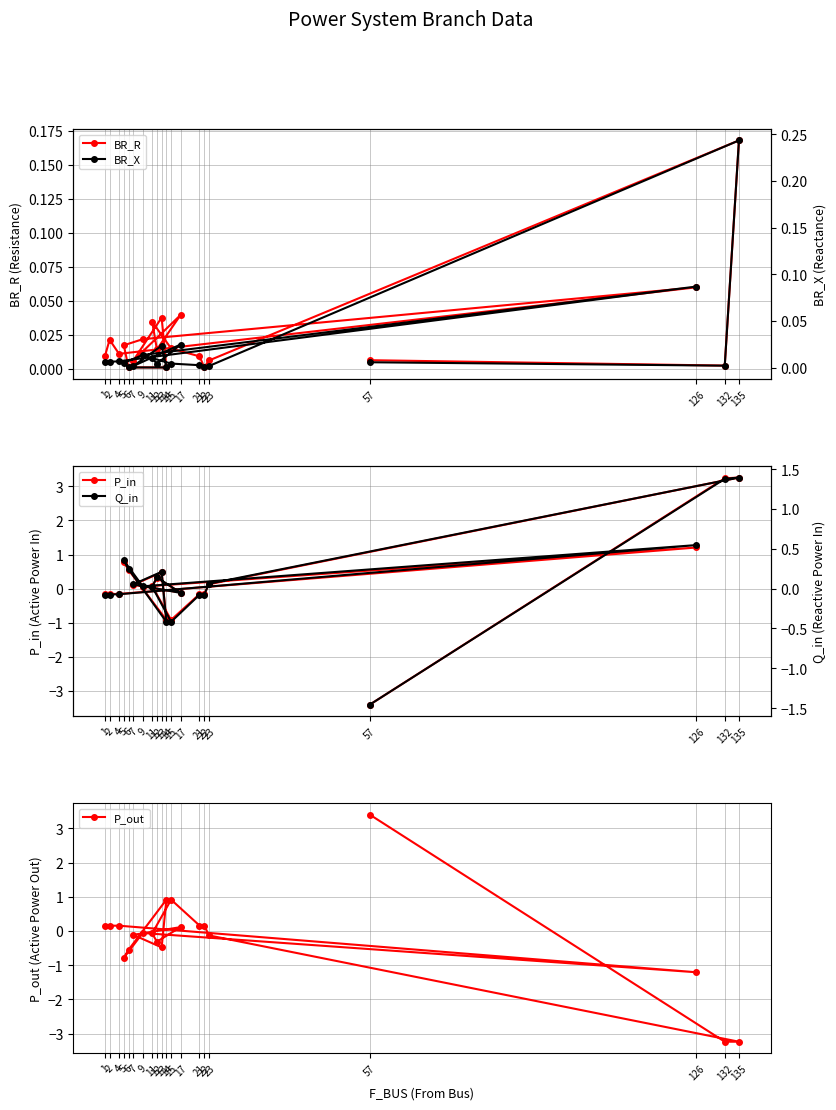

At which label is BR_R closest to 0?

14